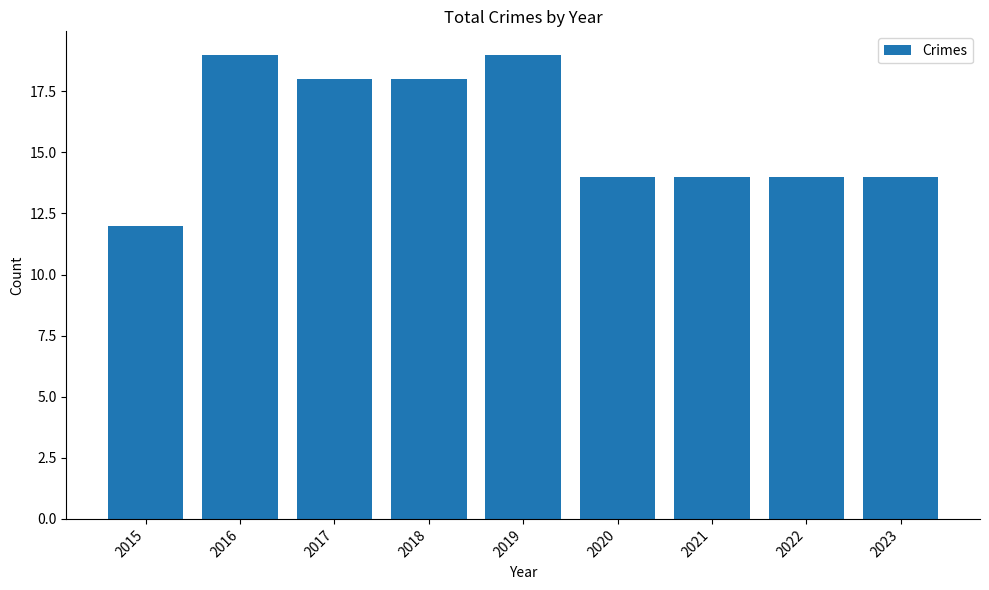

The chart shows a value of 19 at 2016. True or false?

True